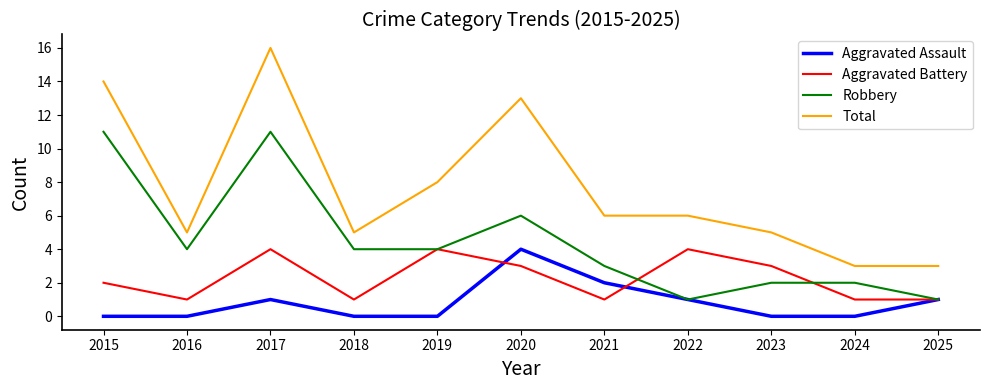

Rank the series by their average value, from highest to lowest.

Total, Robbery, Aggravated Battery, Aggravated Assault